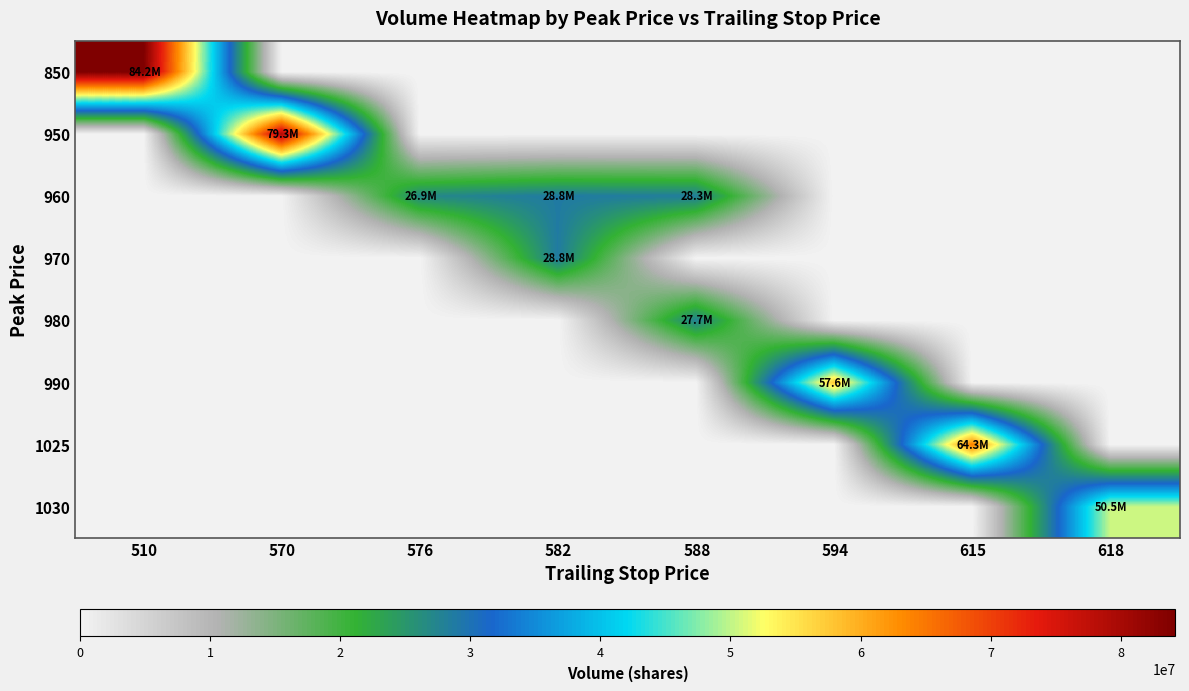

Reading left to right, list all the values displayed in this chart.

850: 510=84199200	570=0	576=0	582=0	588=0	594=0	615=0	618=0
950: 510=0	570=79280900	576=0	582=0	588=0	594=0	615=0	618=0
960: 510=0	570=0	576=26863700	582=28751800	588=28266100	594=0	615=0	618=0
970: 510=0	570=0	576=0	582=28751800	588=0	594=0	615=0	618=0
980: 510=0	570=0	576=0	582=0	588=27714800	594=0	615=0	618=0
990: 510=0	570=0	576=0	582=0	588=0	594=57612500	615=0	618=0
1025: 510=0	570=0	576=0	582=0	588=0	594=0	615=64323500	618=0
1030: 510=0	570=0	576=0	582=0	588=0	594=0	615=0	618=50470300